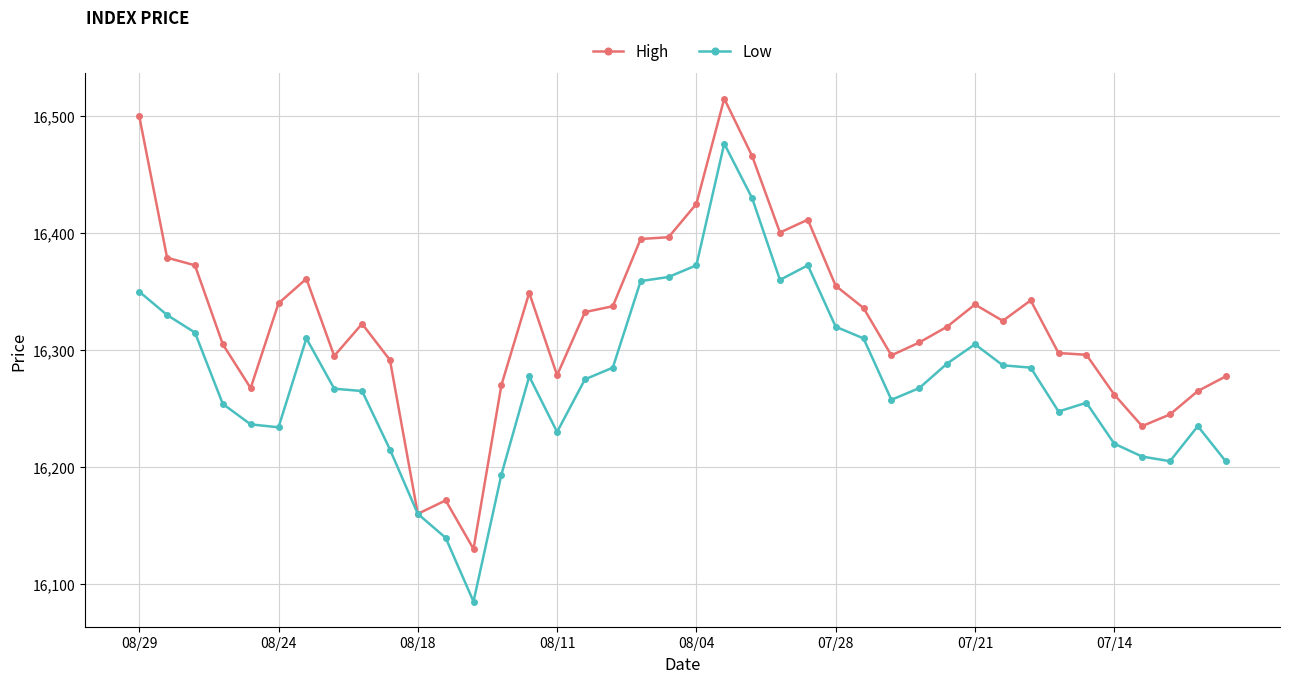

What is the value of the Low point at the 3rd from the left?

16315.0